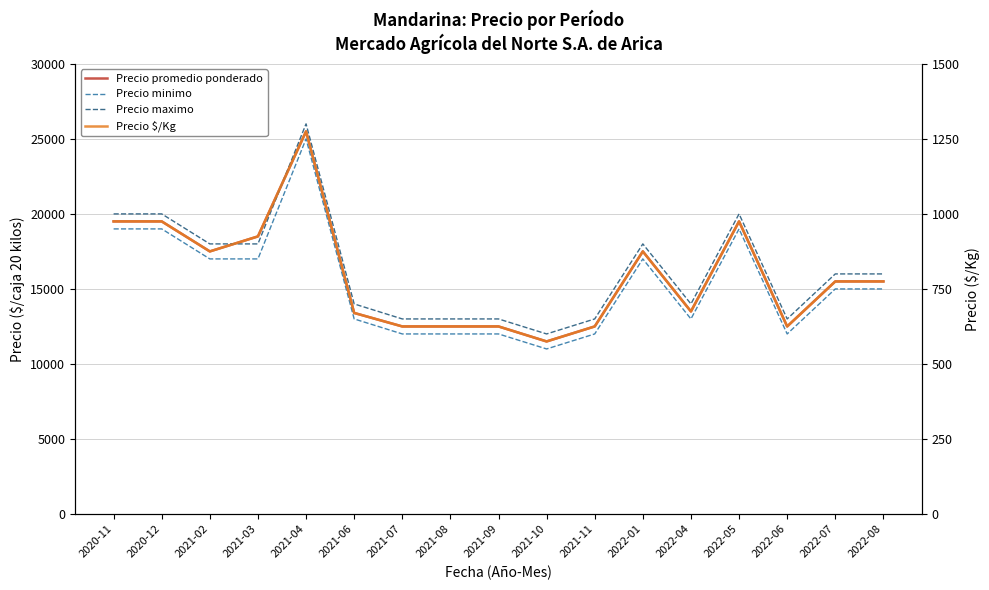

Between 2021-03 and 2021-07, which series saw the biggest shift?

Precio promedio ponderado